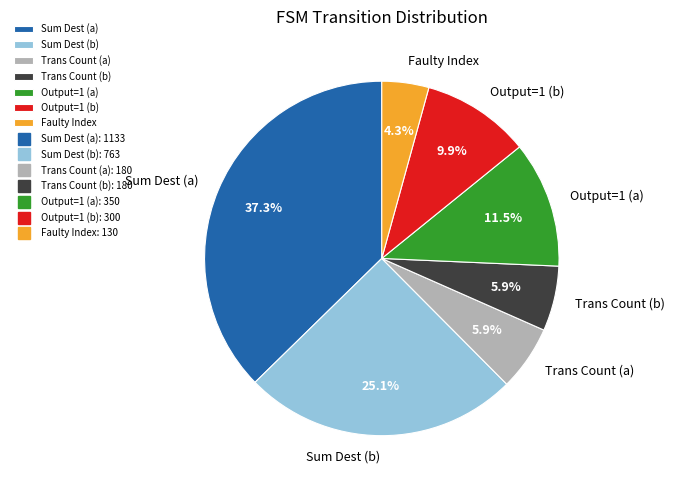

How many slices are in this pie chart?

7